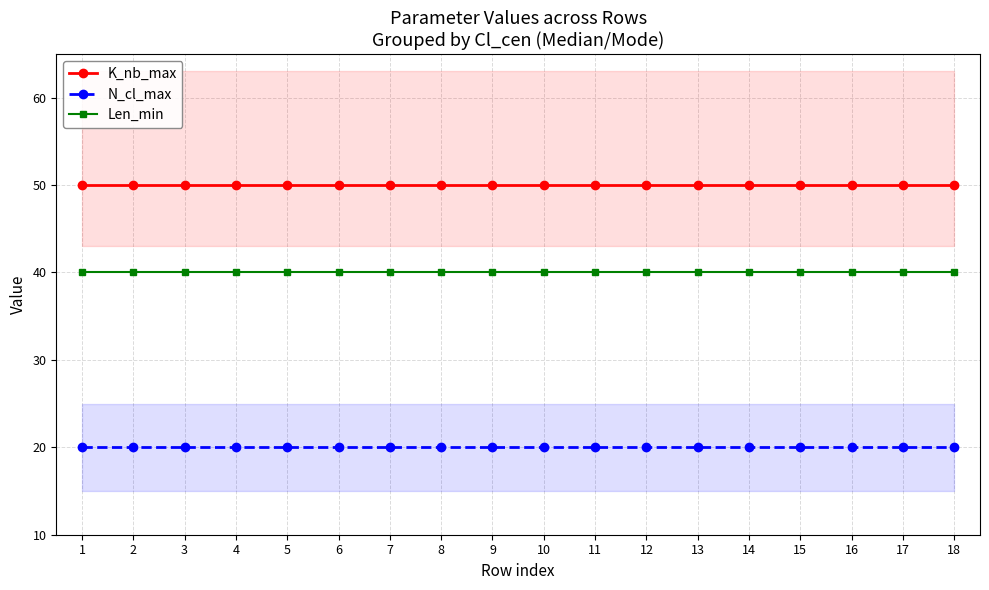

Is the value of Len_min at 13 greater than the value of N_cl_max at 12?

Yes